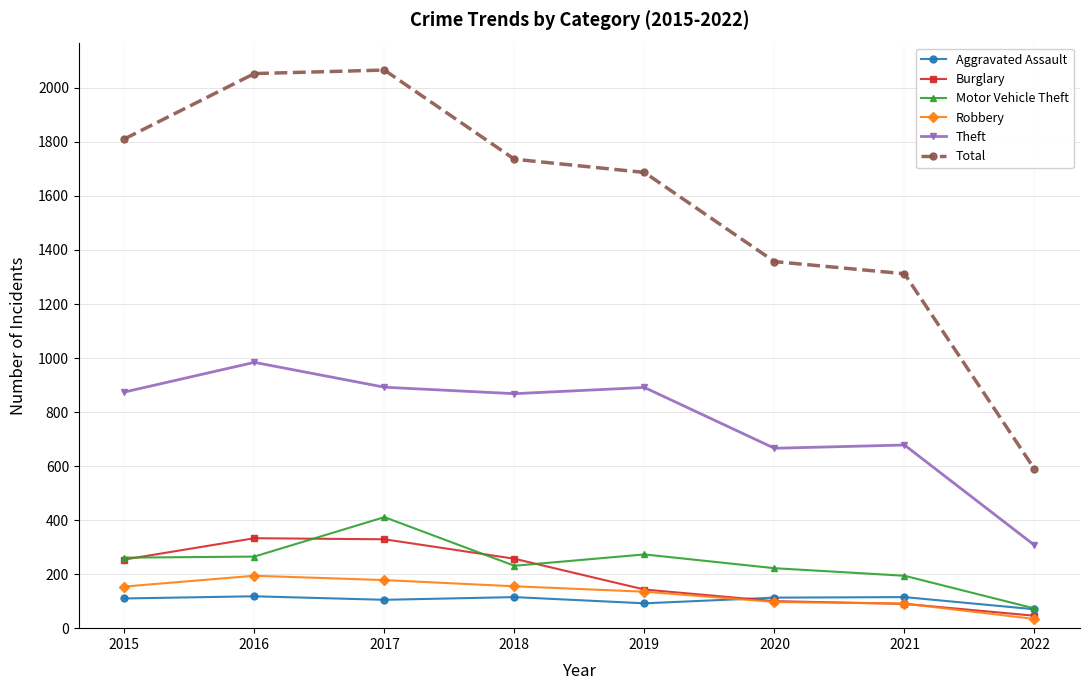

True or false: Robbery and Motor Vehicle Theft intersect in this chart.

False